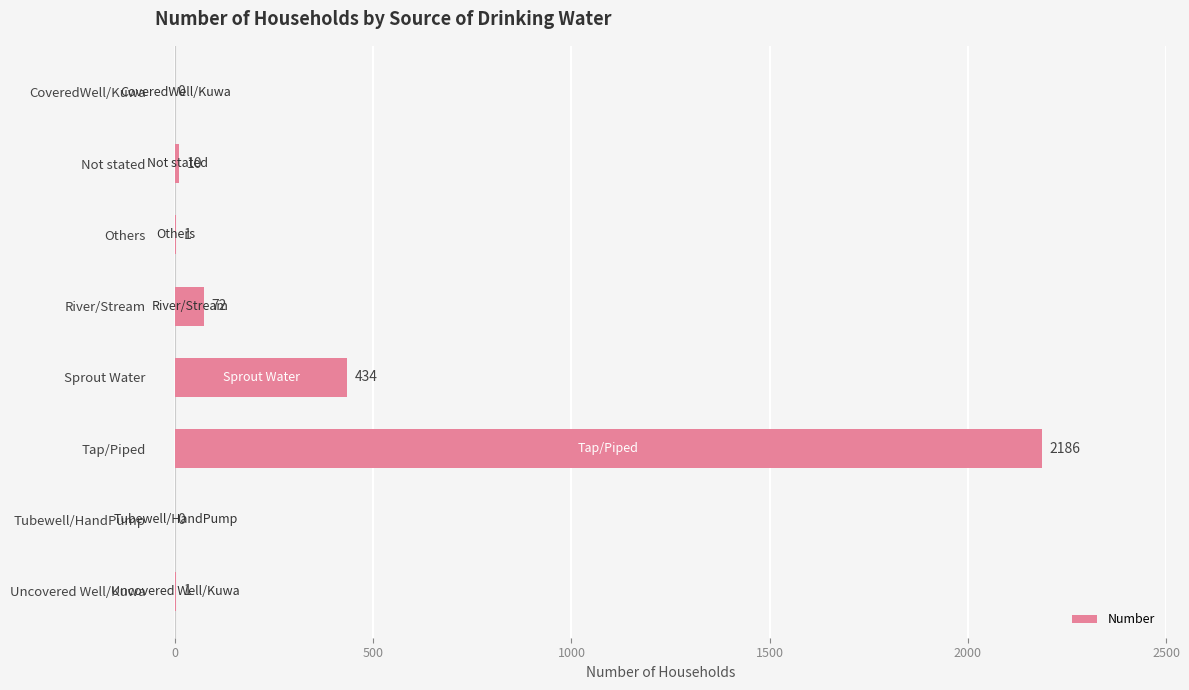

Reading left to right, list all the values displayed in this chart.

0	10	1	72	434	2186	0	1